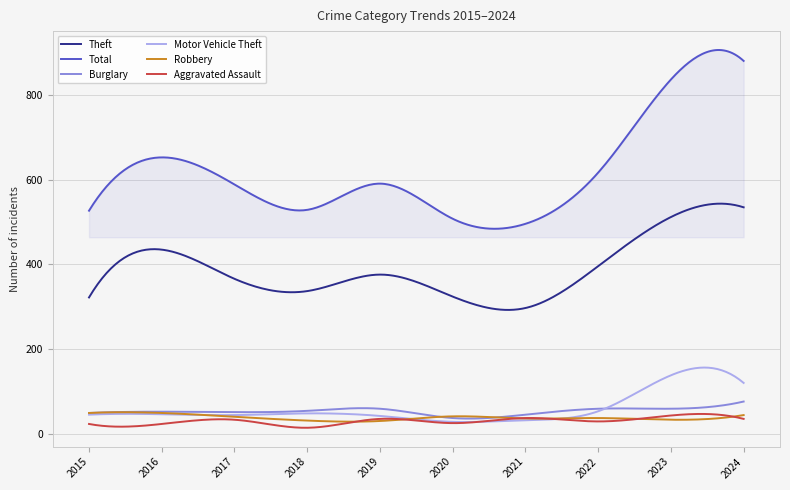

Which series has the widest spread of values?

Total